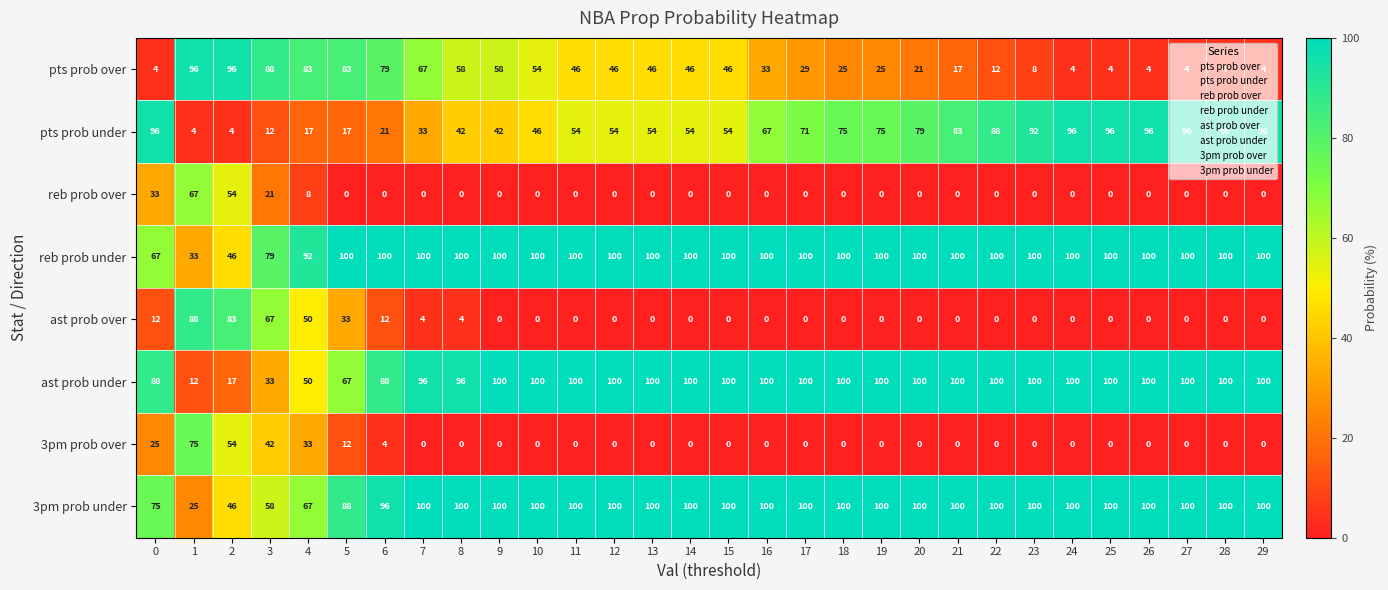

What is the difference between the maximum and second lowest values in the 3pm prob over series?

75